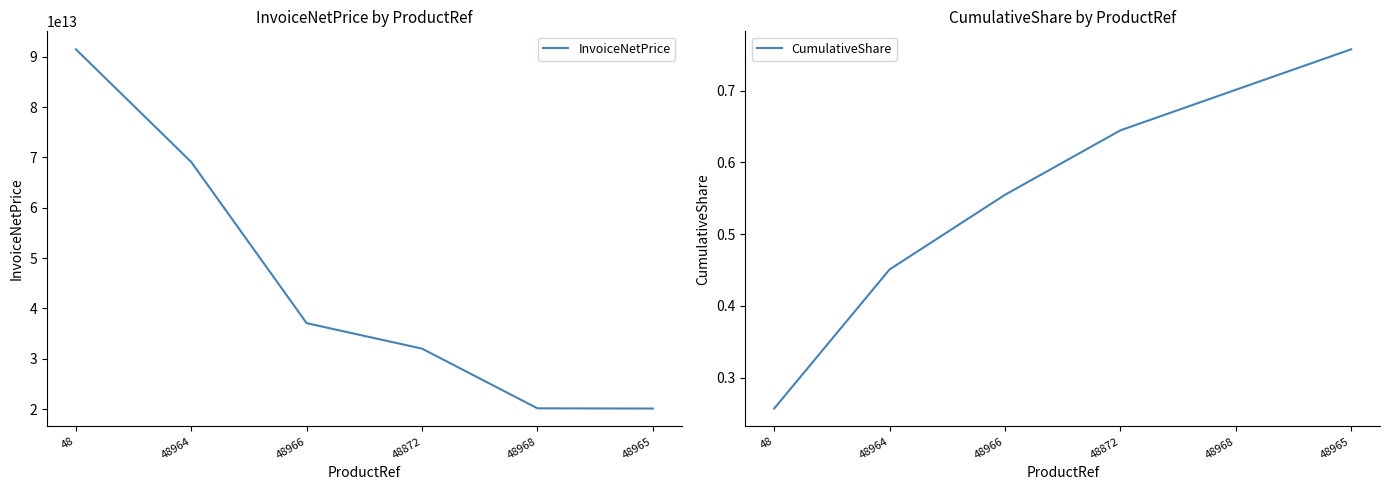

True or false: CumulativeShare has more than 1 points higher than both neighbors.

False